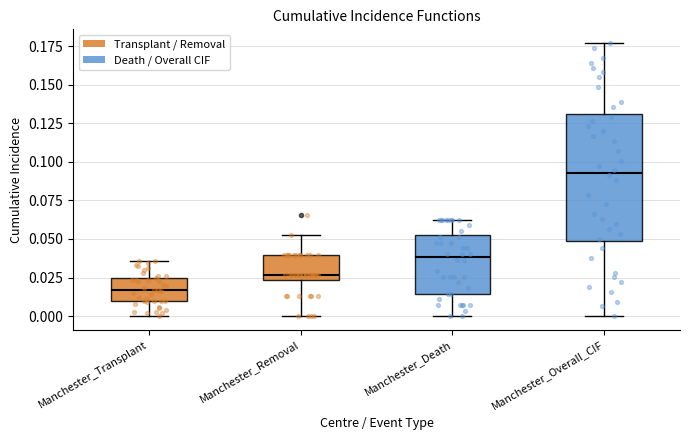

Where does the lower whisker of the box for Manchester_Removal end on the y-axis? The values are not printed on the chart, so give them approximately, as read against the axis.

0.000